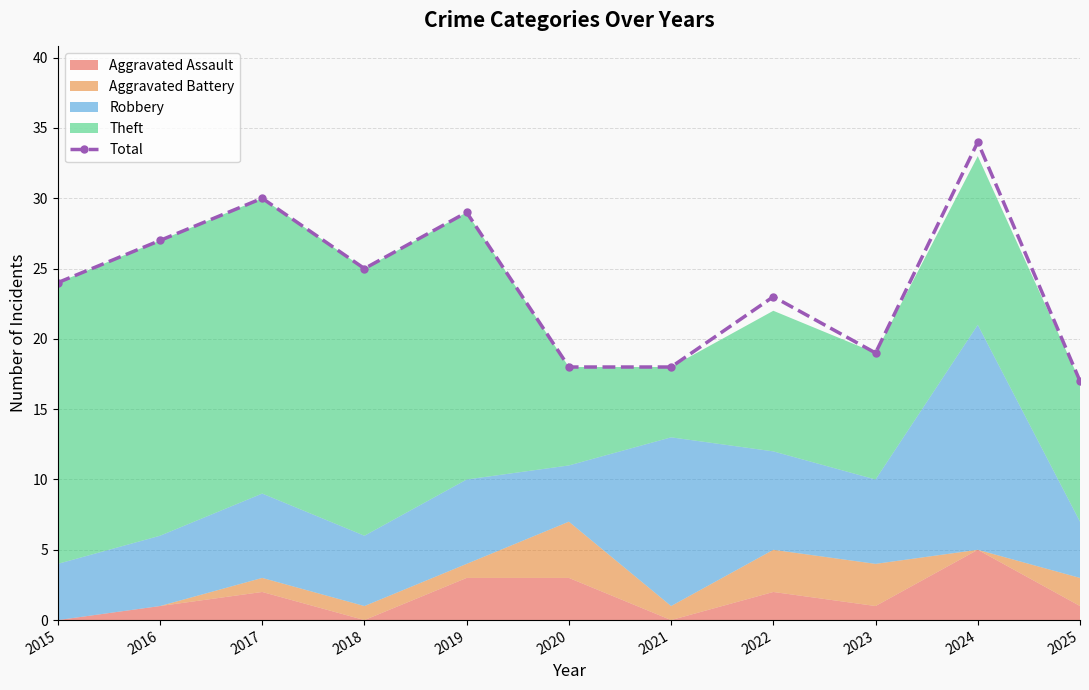

True or false: the data shows 19 at 2023.

True